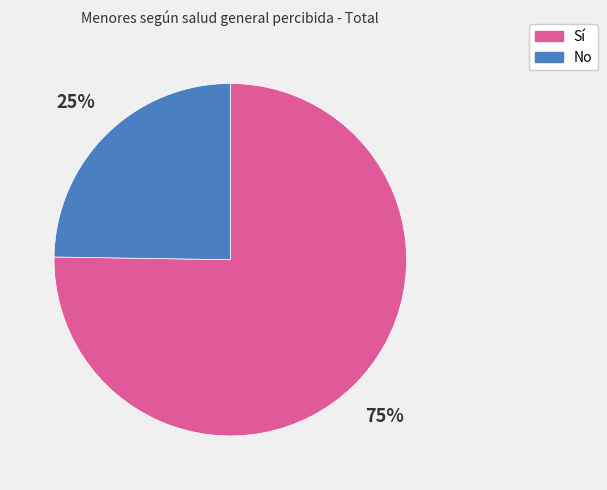

Which slice represents more than half of the pie?

Sí